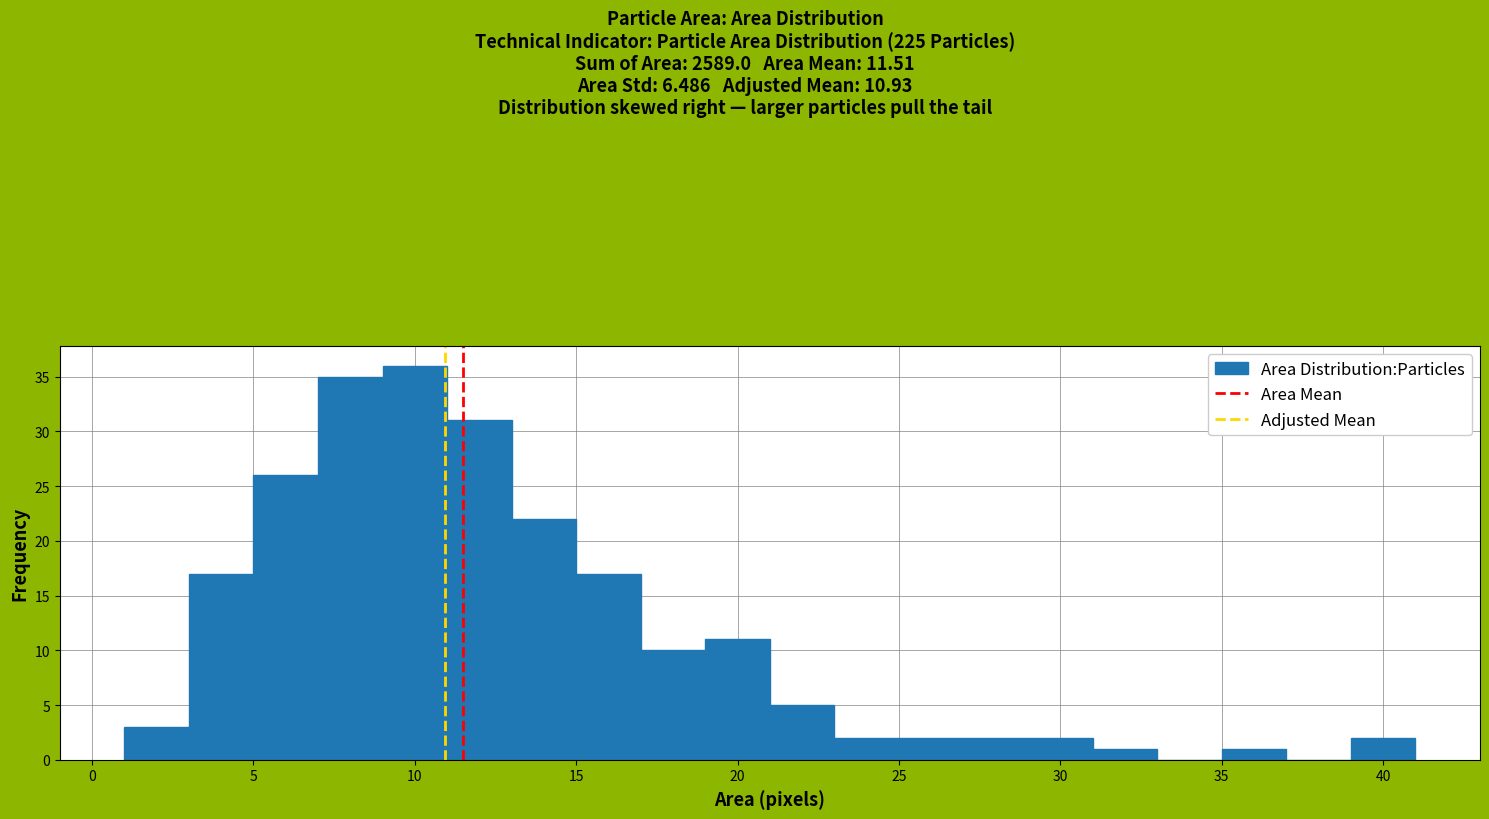

Reading left to right, list every bar in this chart as the range it spans on the x-axis followed by its height. The values are not printed on the chart, so give them approximately, as read against the axis.

1 to 3: 3
3 to 5: 17
5 to 7: 26
7 to 9: 35
9 to 11: 36
11 to 13: 31
13 to 15: 22
15 to 17: 17
17 to 19: 10
19 to 21: 11
21 to 23: 5
23 to 25: 2
25 to 27: 2
27 to 29: 2
29 to 31: 2
31 to 33: 1
33 to 35: 0
35 to 37: 1
37 to 39: 0
39 to 41: 2